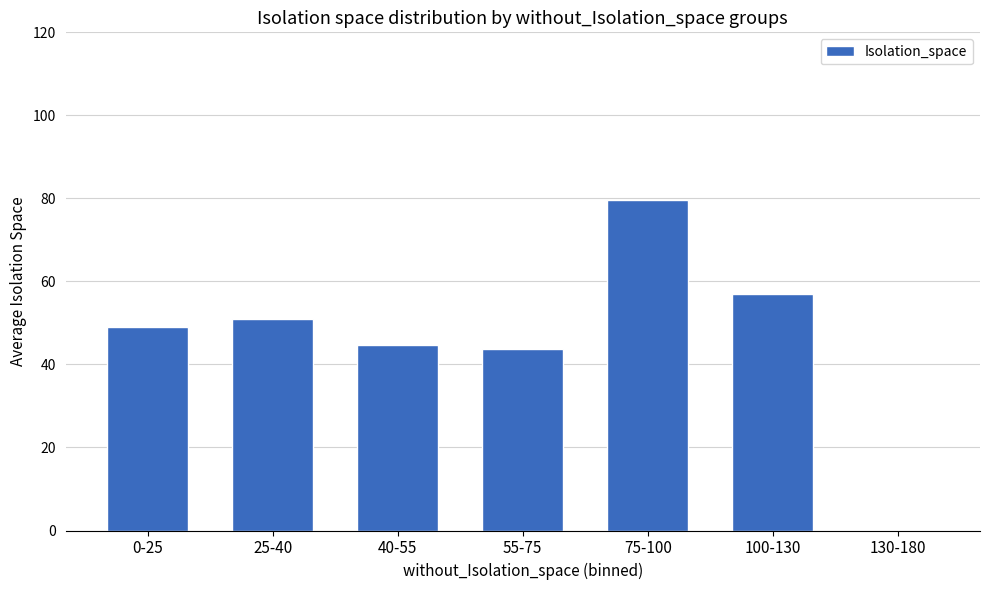

What is the ratio of the value at 25-40 to the value at 40-55?

1.1